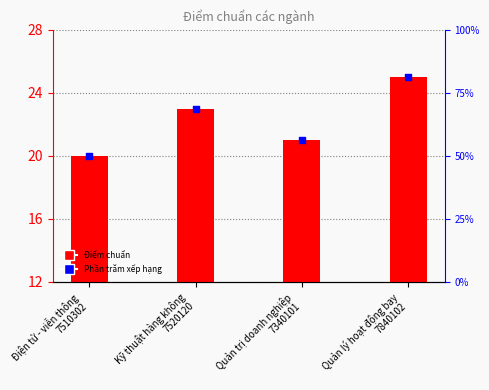

What is the change in value from Kỹ thuật hàng không
7520120 to Quản lý hoạt động bay
7840102?

+2